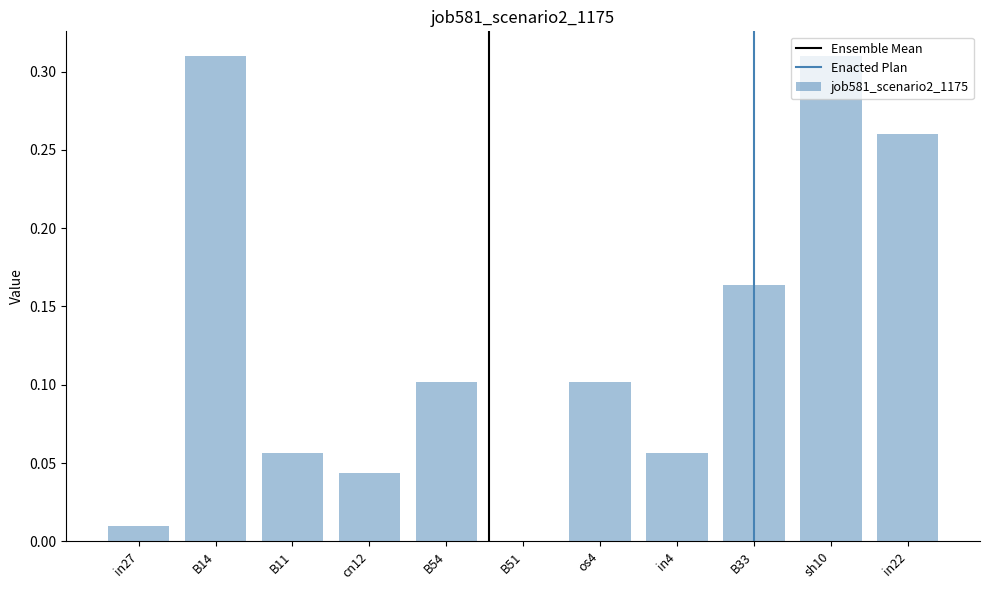

What is the sum of the values at B14 and cn12?

0.4